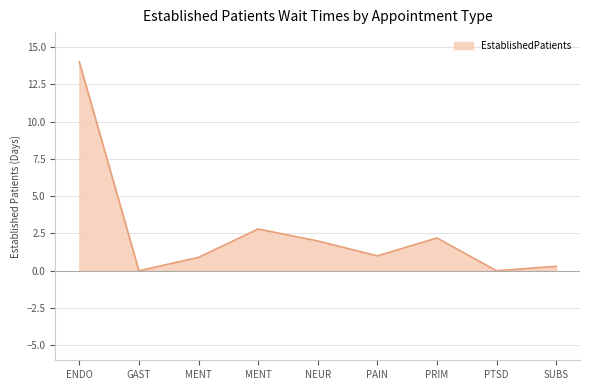

How many values are below 1?

4